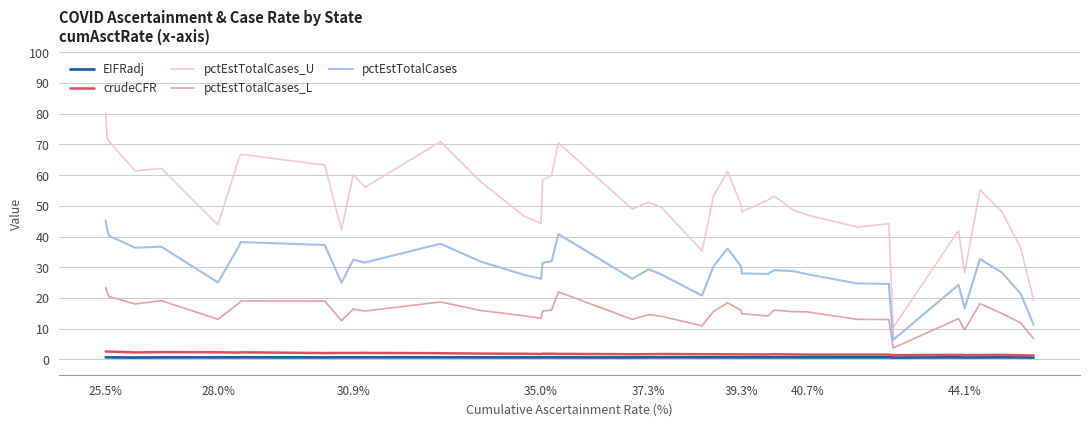

What is the maximum value for pctEstTotalCases_L?

23.4